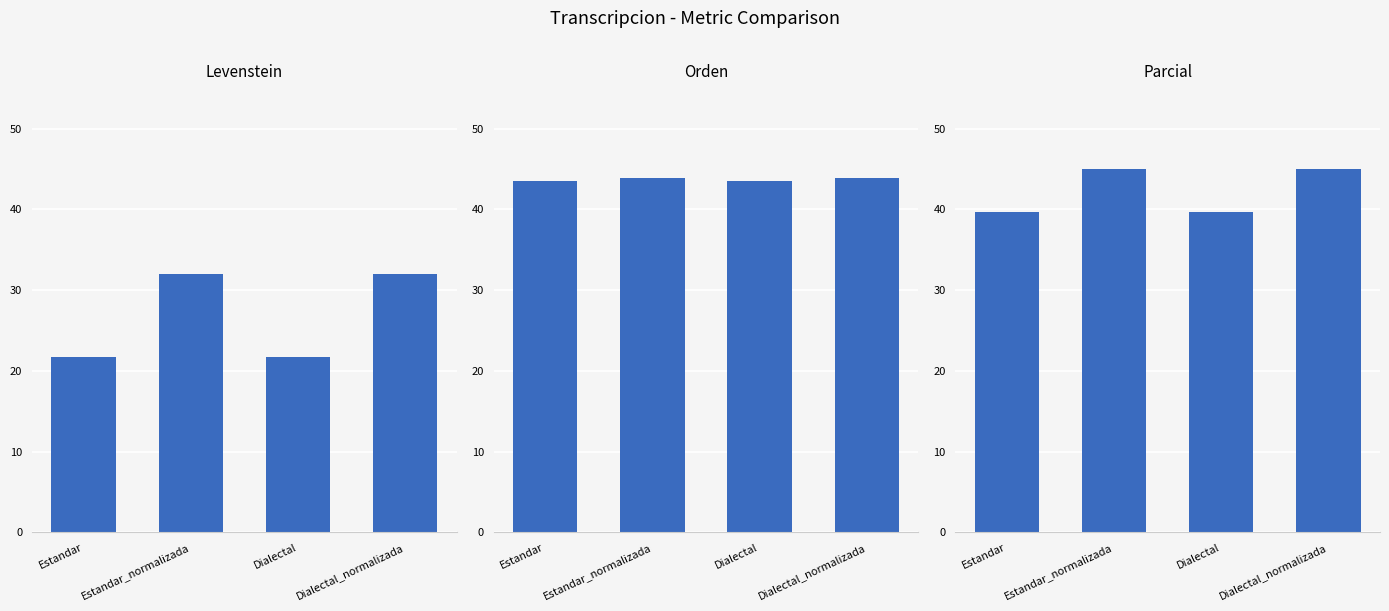

Are the bars grouped side by side (vs. stacked)?

Yes